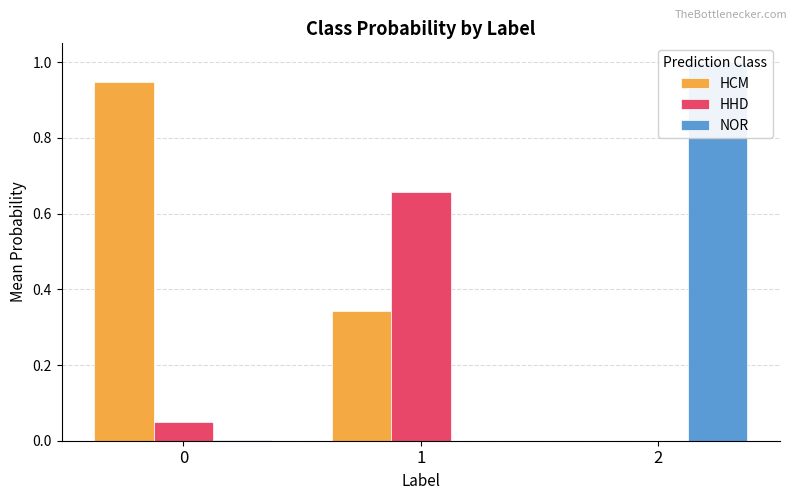

Count the number of categories in the chart.

3